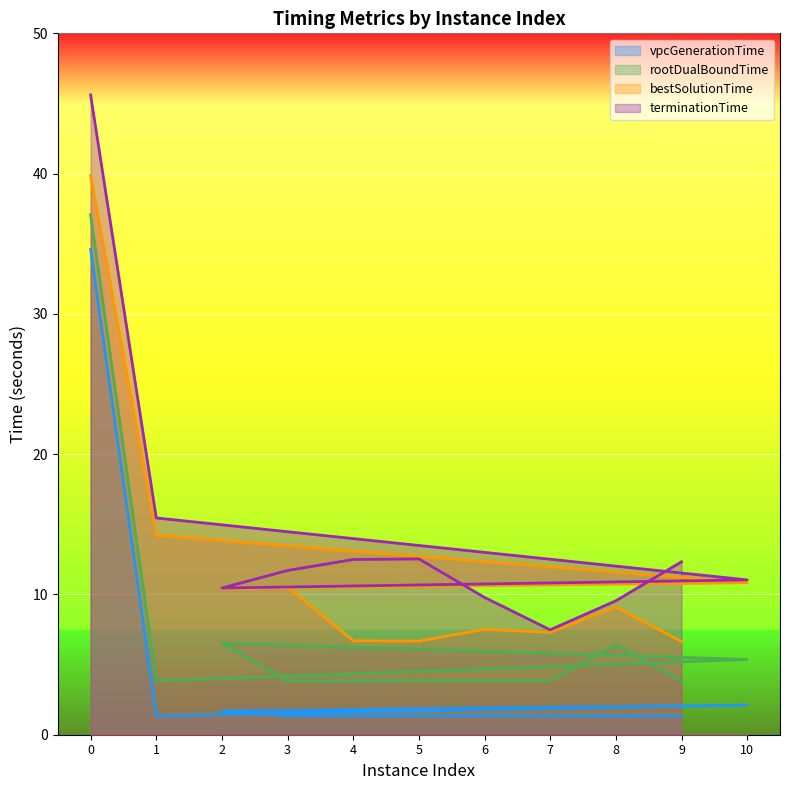

Reading left to right, transcribe all the data shown in this chart.

vpcGenerationTime: 0=34.6	1=1.4	10=2.1	2=1.7	3=1.4	4=1.3	5=1.4	6=1.4	7=1.4	8=1.4	9=1.4
rootDualBoundTime: 0=37.1	1=3.8	10=5.4	2=6.5	3=3.8	4=3.8	5=3.8	6=3.8	7=3.9	8=6.4	9=3.8
bestSolutionTime: 0=39.9	1=14.2	10=10.8	2=10.4	3=10.5	4=6.7	5=6.7	6=7.5	7=7.3	8=9.1	9=6.6
terminationTime: 0=45.6	1=15.5	10=11.0	2=10.5	3=11.7	4=12.5	5=12.5	6=9.8	7=7.5	8=9.5	9=12.3